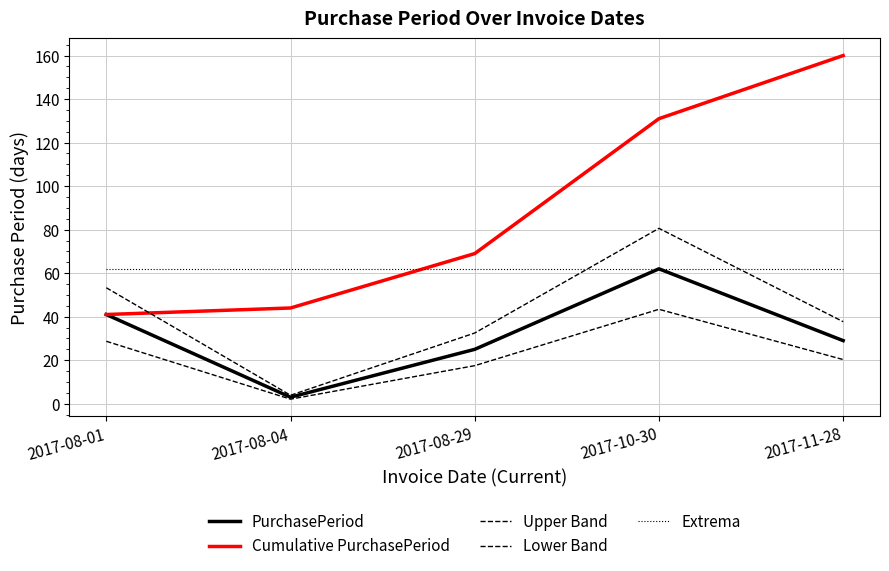

Is the value of Extrema at 2017-08-04 greater than the value of Upper Band at 2017-10-30?

No